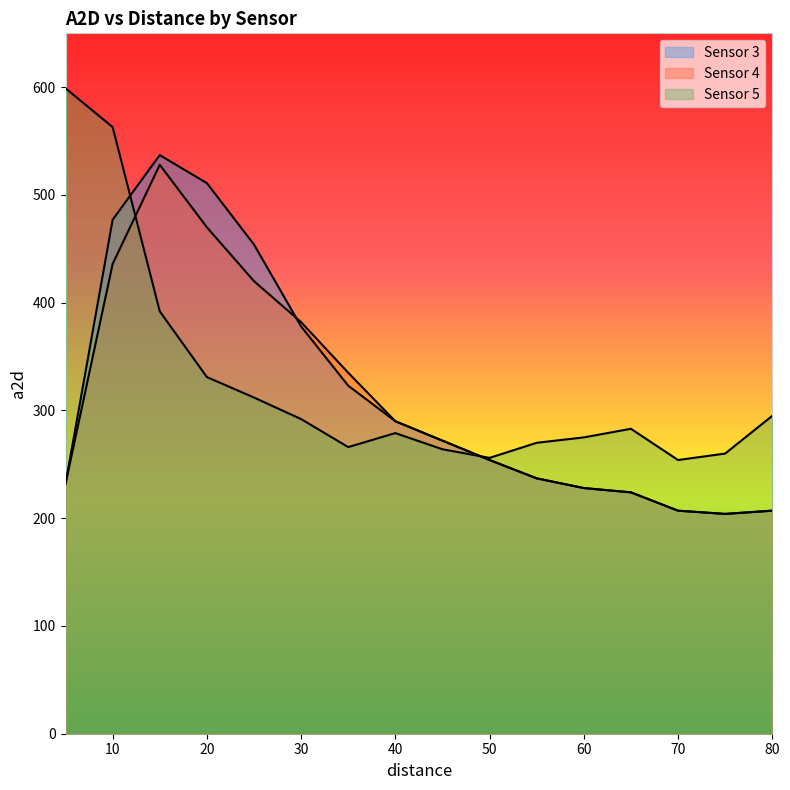

Which label corresponds to the largest value in the chart?

5